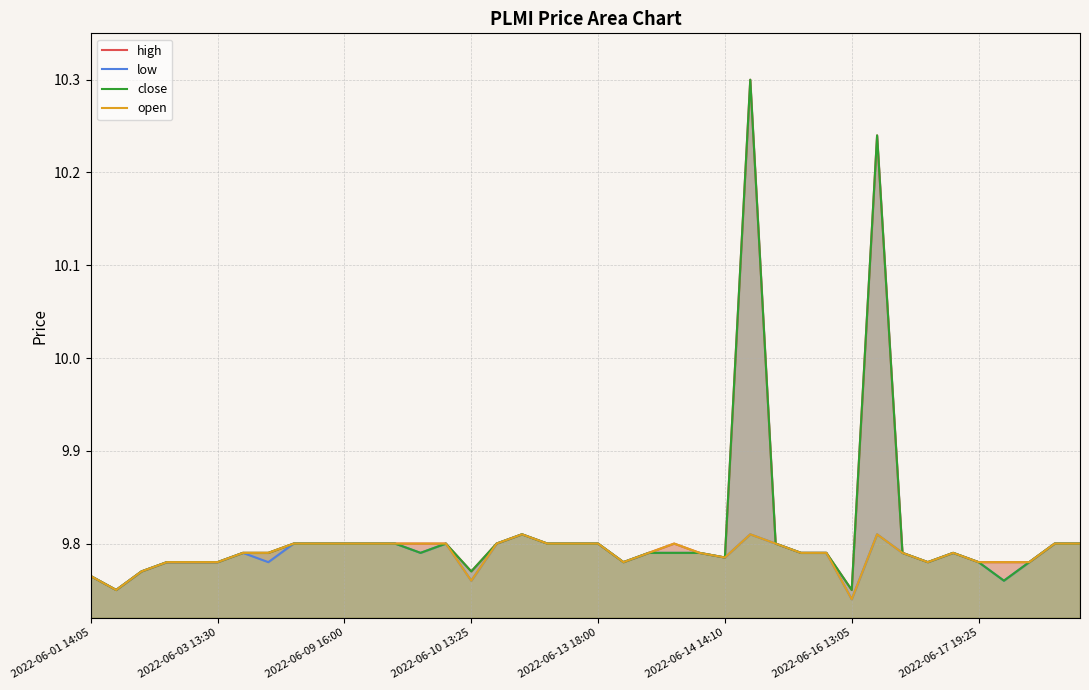

At which category does the chart reach its minimum across all series?

2022-06-16 13:05